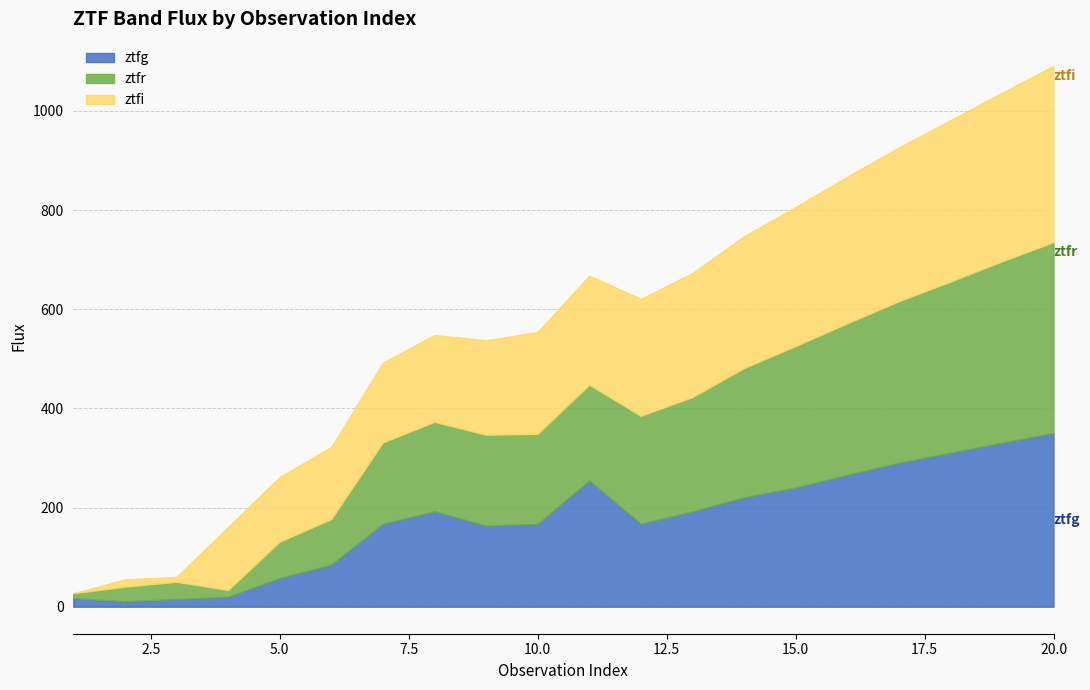

How many data points in ztfg are above 192?

10